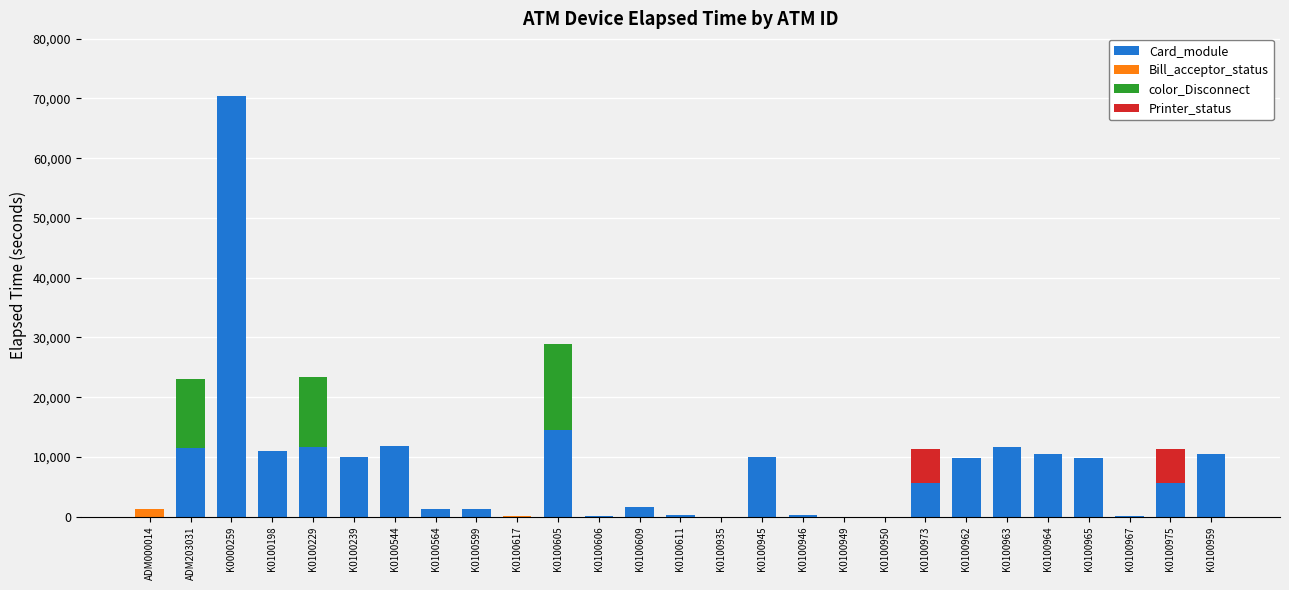

At which label does Card_module reach its peak?

K0000259